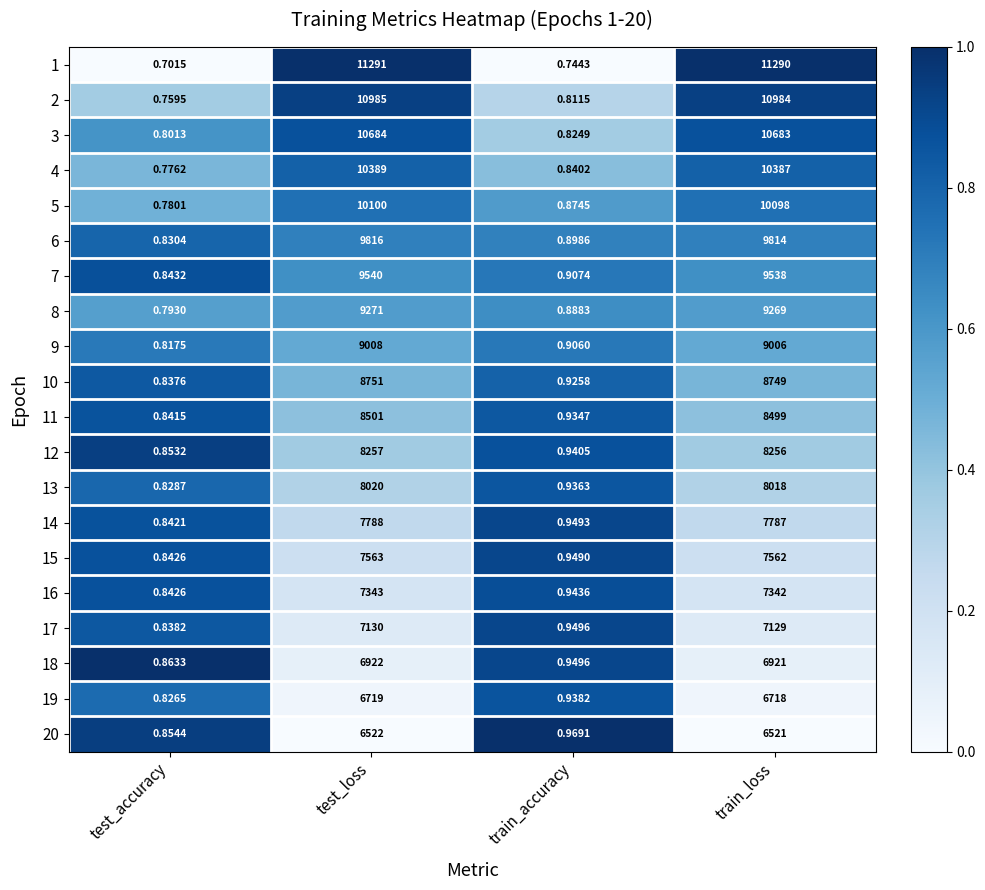

At which label is 4 closest to 5194?

train_loss